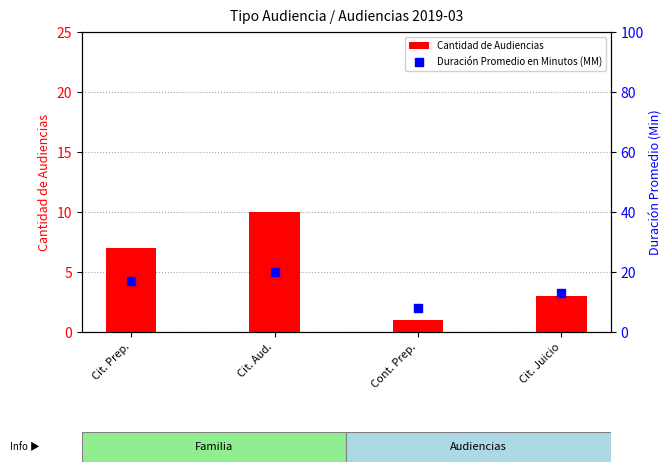

Is the value of Duración Promedio en Minutos (MM) at Cit. Aud. greater than the value of Cantidad de Audiencias at Cit. Juicio?

Yes